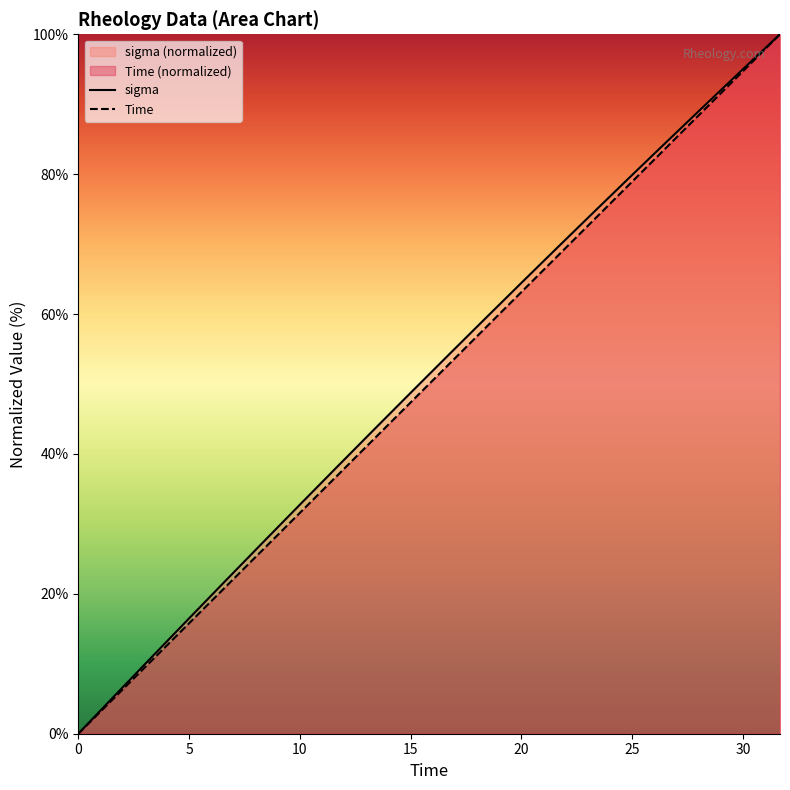

What are all the series names shown in the legend?

sigma, Time